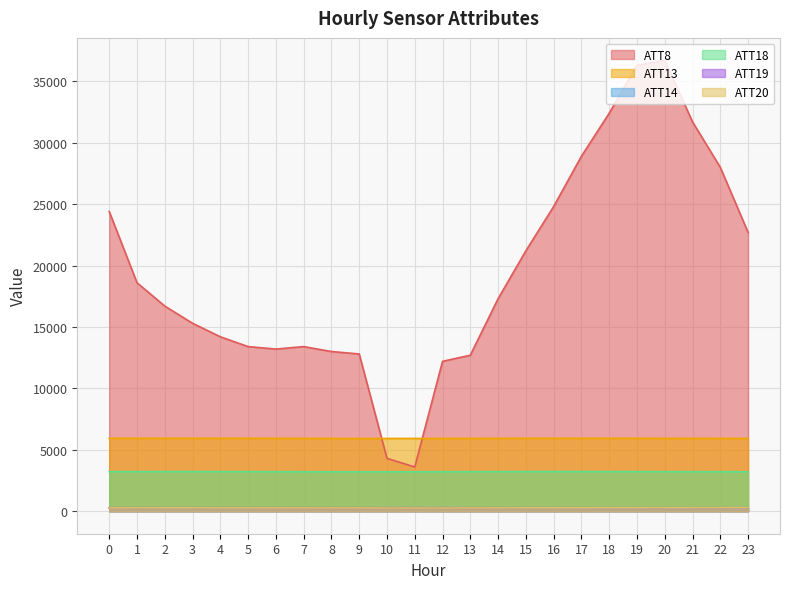

What is the value of the ATT14 point at the 4th from the left?

266.6